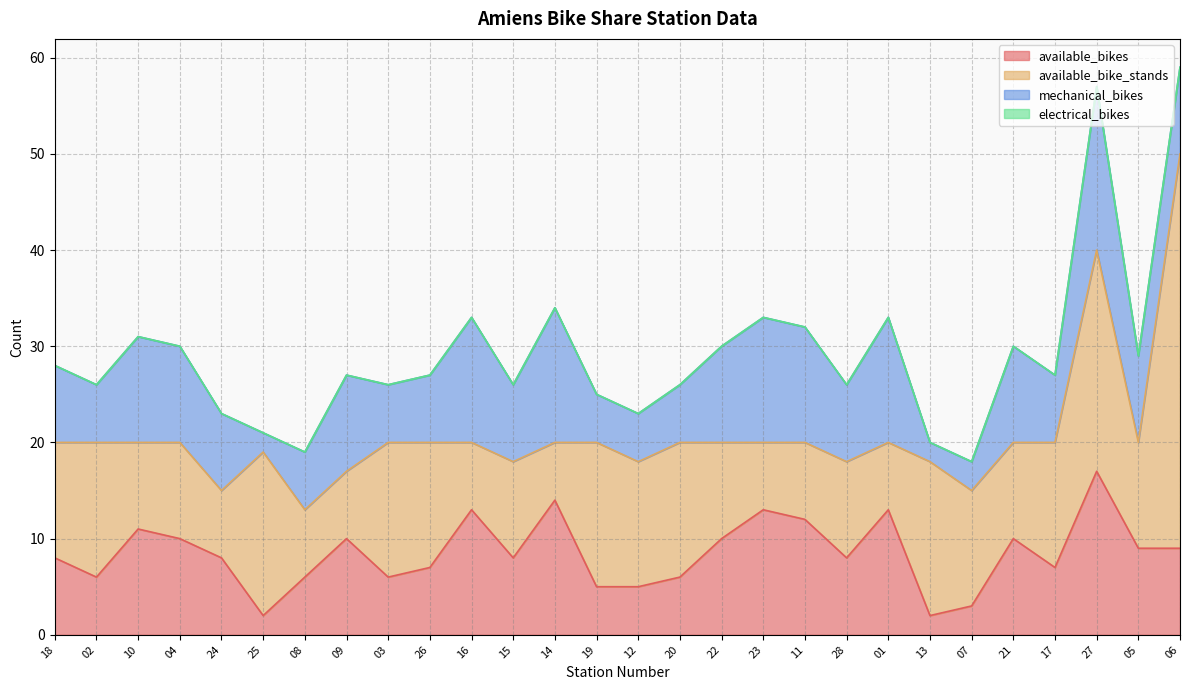

Between 19 and 14, which is larger?

14